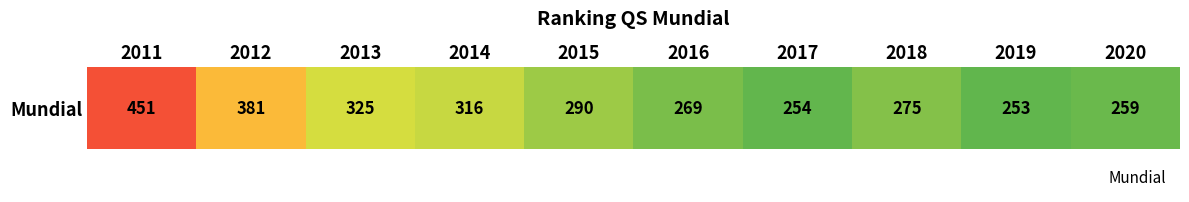

Reading left to right, list all the values displayed in this chart.

2011=451	2012=381	2013=325	2014=316	2015=290	2016=269	2017=254	2018=275	2019=253	2020=259